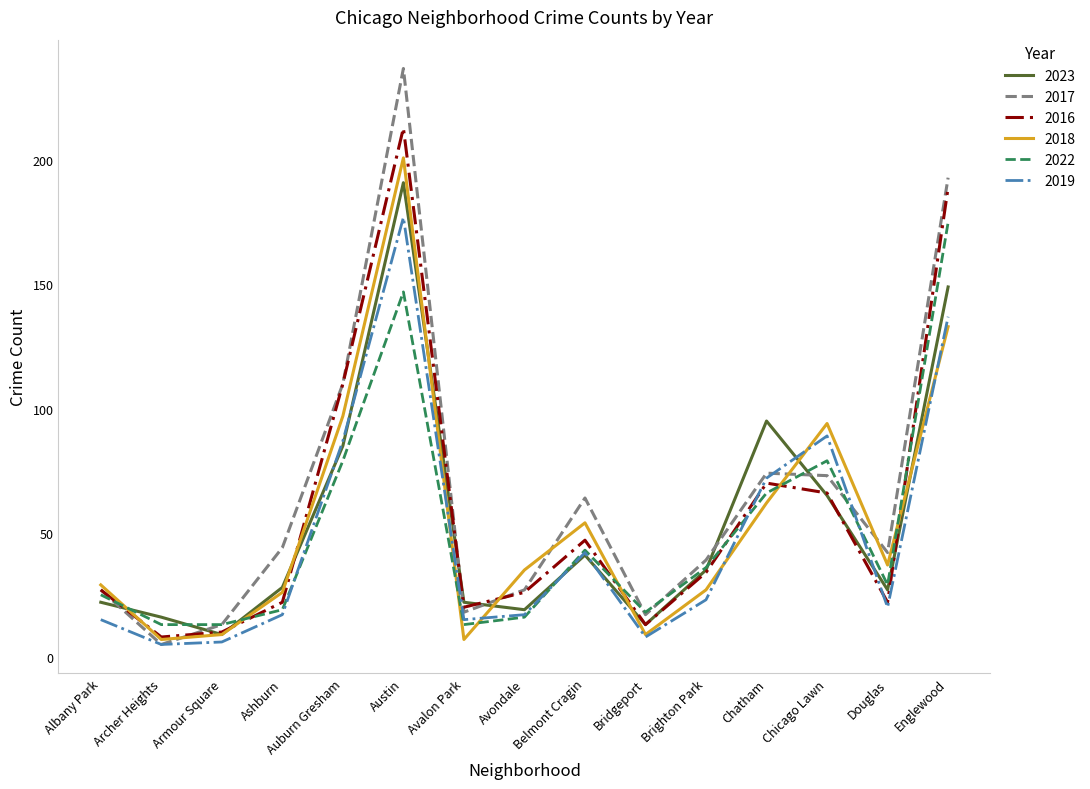

Which series ends up on top after the final intersection of 2022 and 2023?

2022